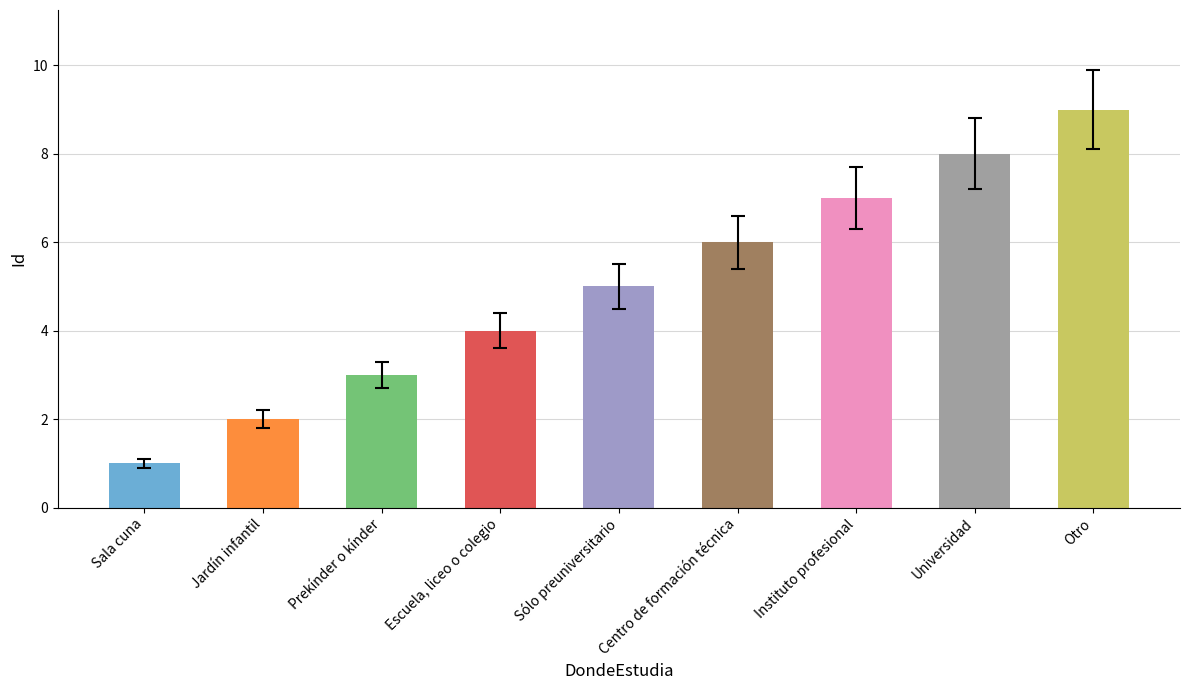

Between Instituto profesional and Sala cuna, which is larger?

Instituto profesional